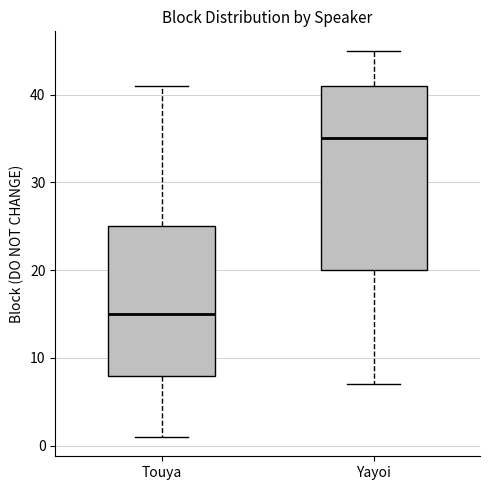

Which box has the highest median line?

Yayoi